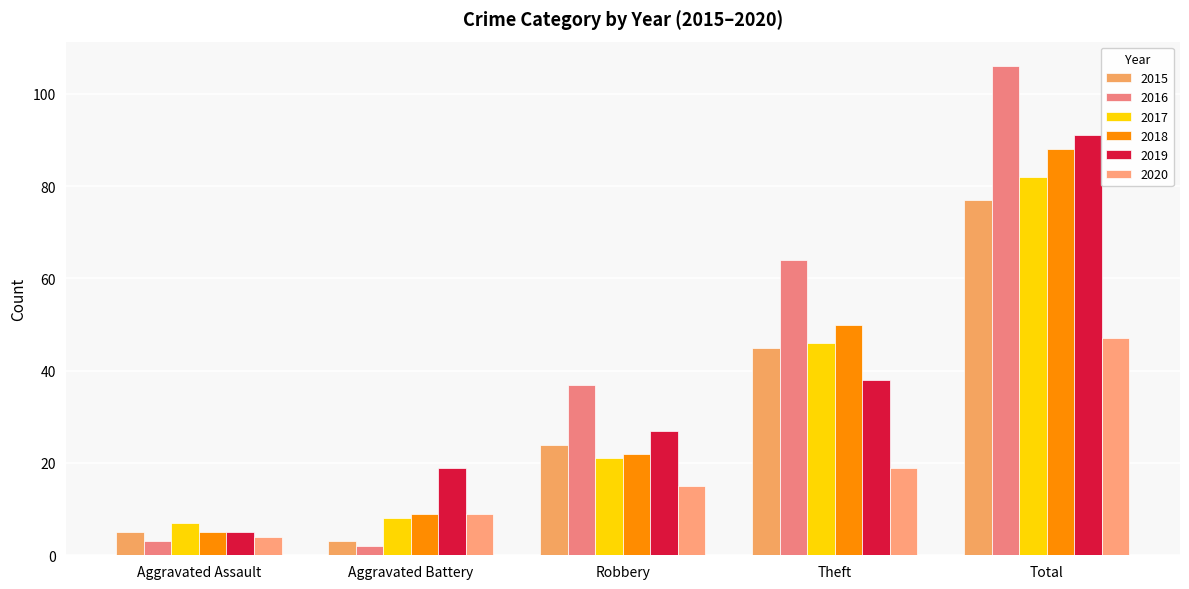

Rank the series at Aggravated Battery from highest to lowest value.

2019, 2018, 2020, 2017, 2015, 2016